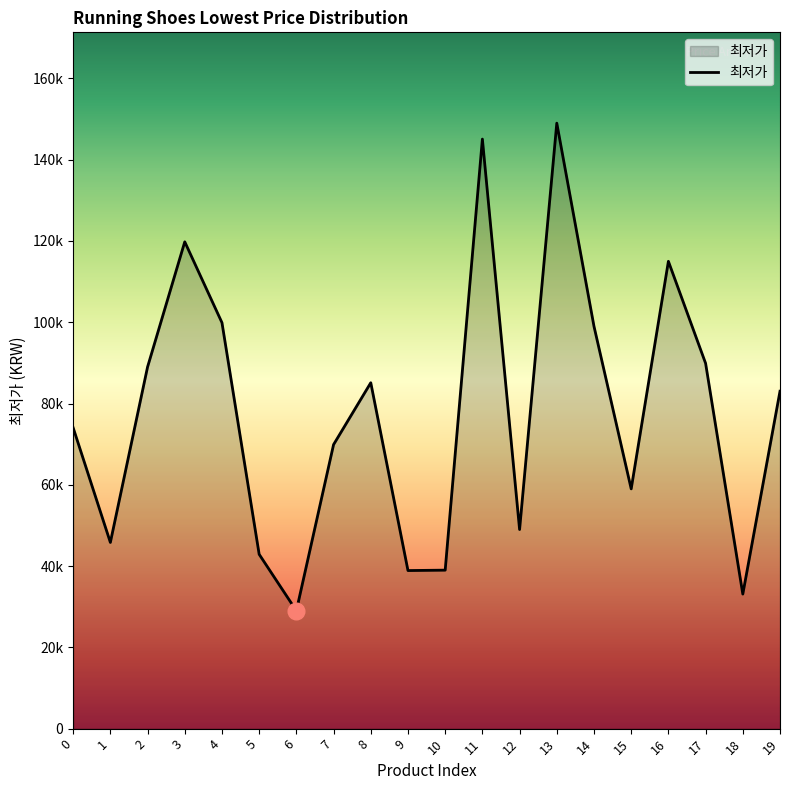

What is the minimum value shown in the chart?

29000